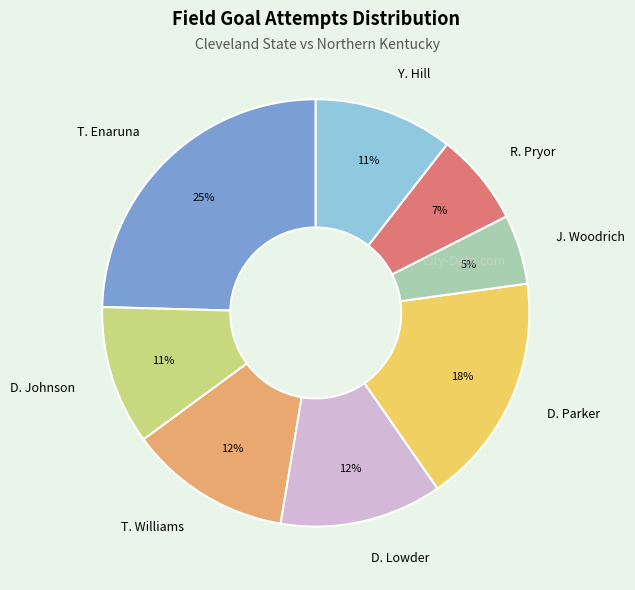

To the nearest percent, what is the average slice percentage?

12%